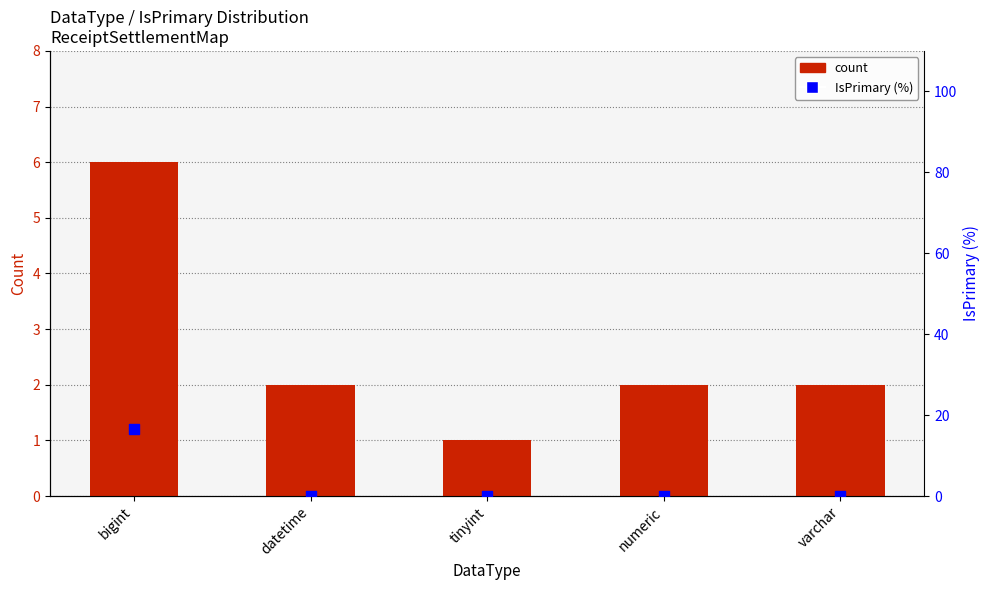

Which series contains the highest Y value?

IsPrimary (%)